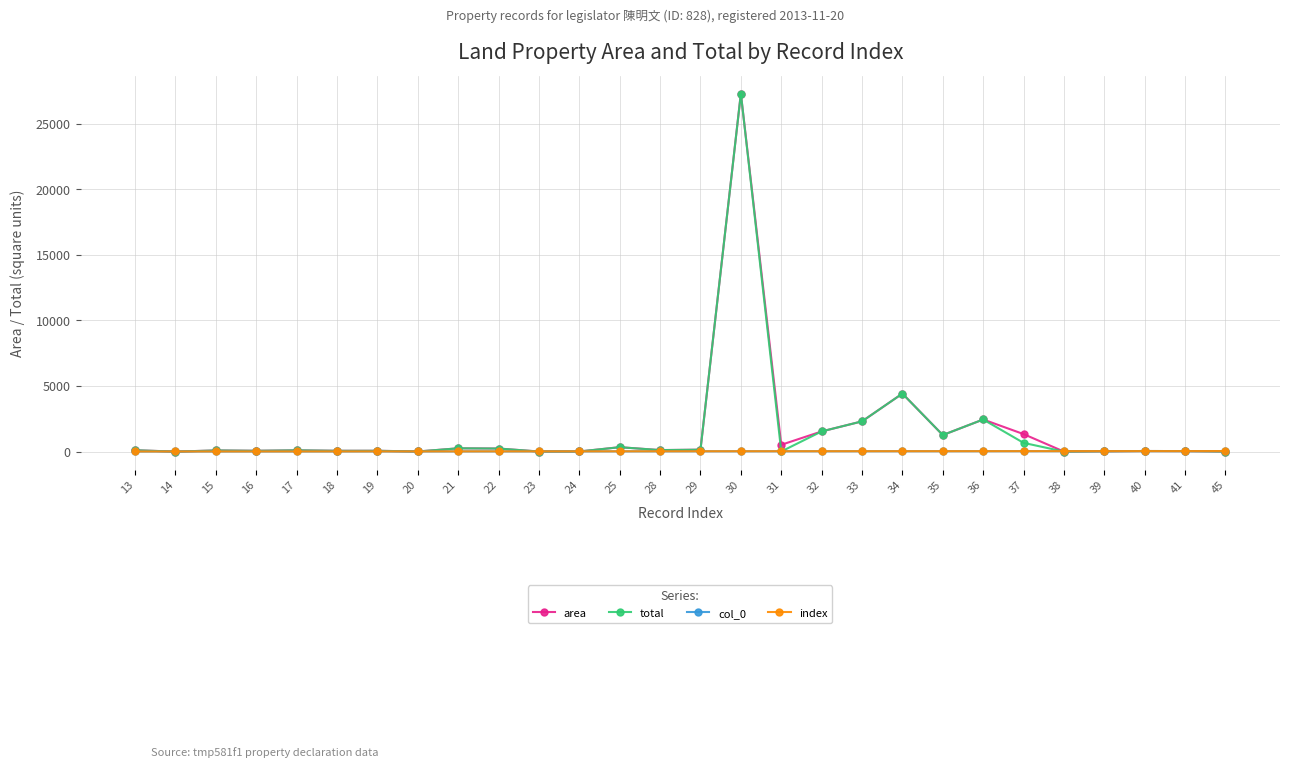

What is the greatest value displayed?

27297.0